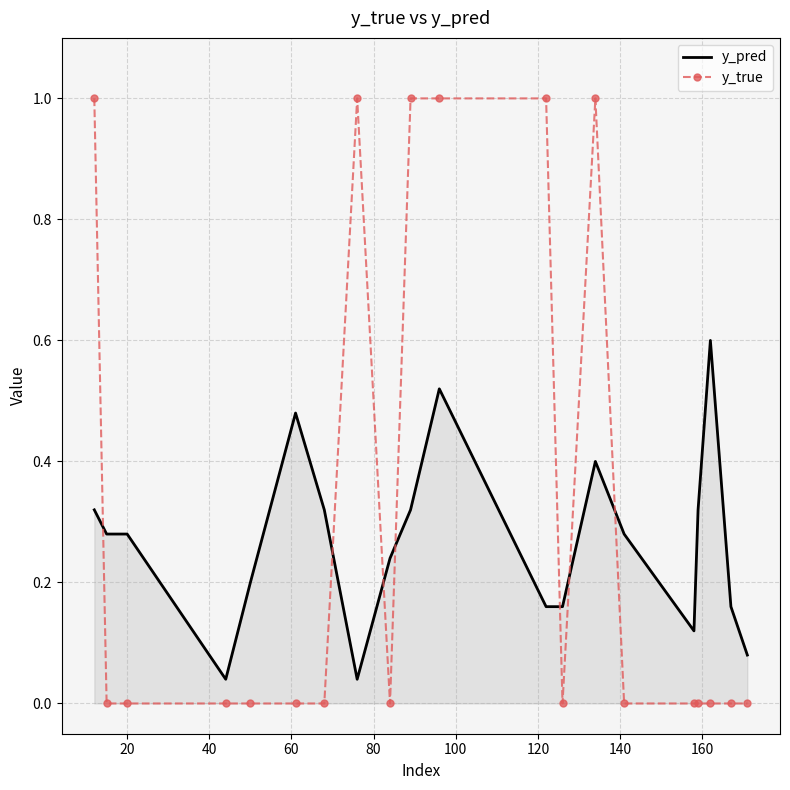

True or false: y_pred and y_true cross at least once.

True